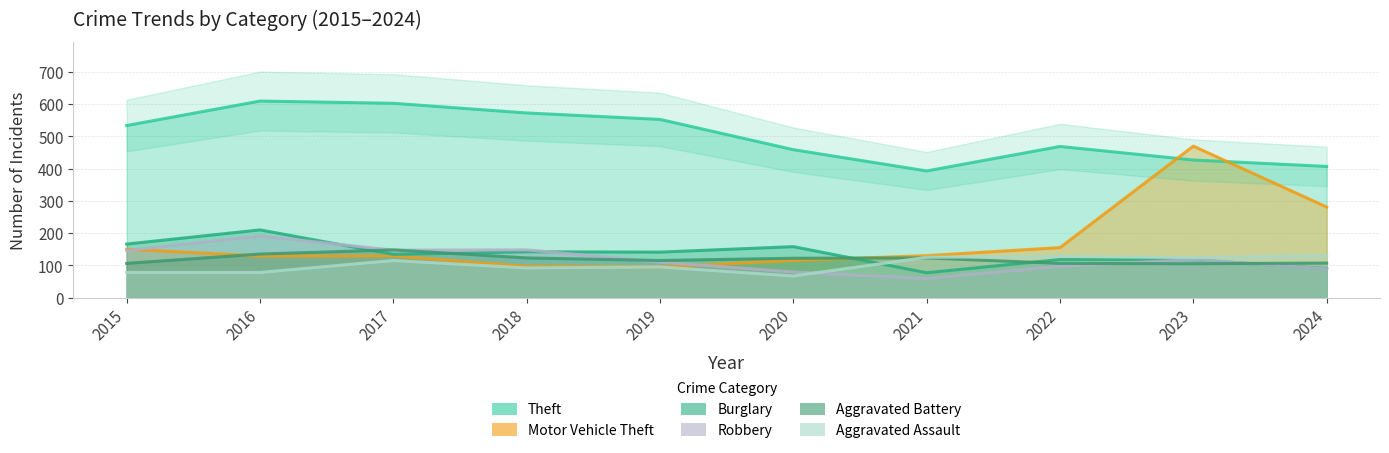

How many intersections are there between Robbery and Motor Vehicle Theft?

2